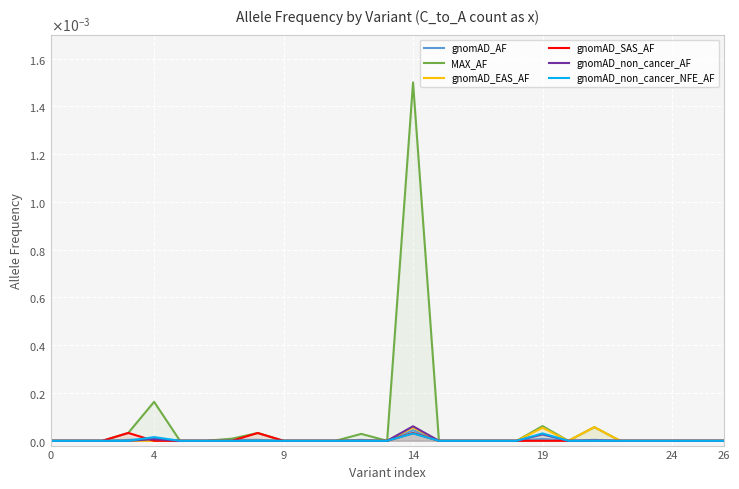

How many intersections are there between gnomAD_non_cancer_NFE_AF and gnomAD_AF?

1